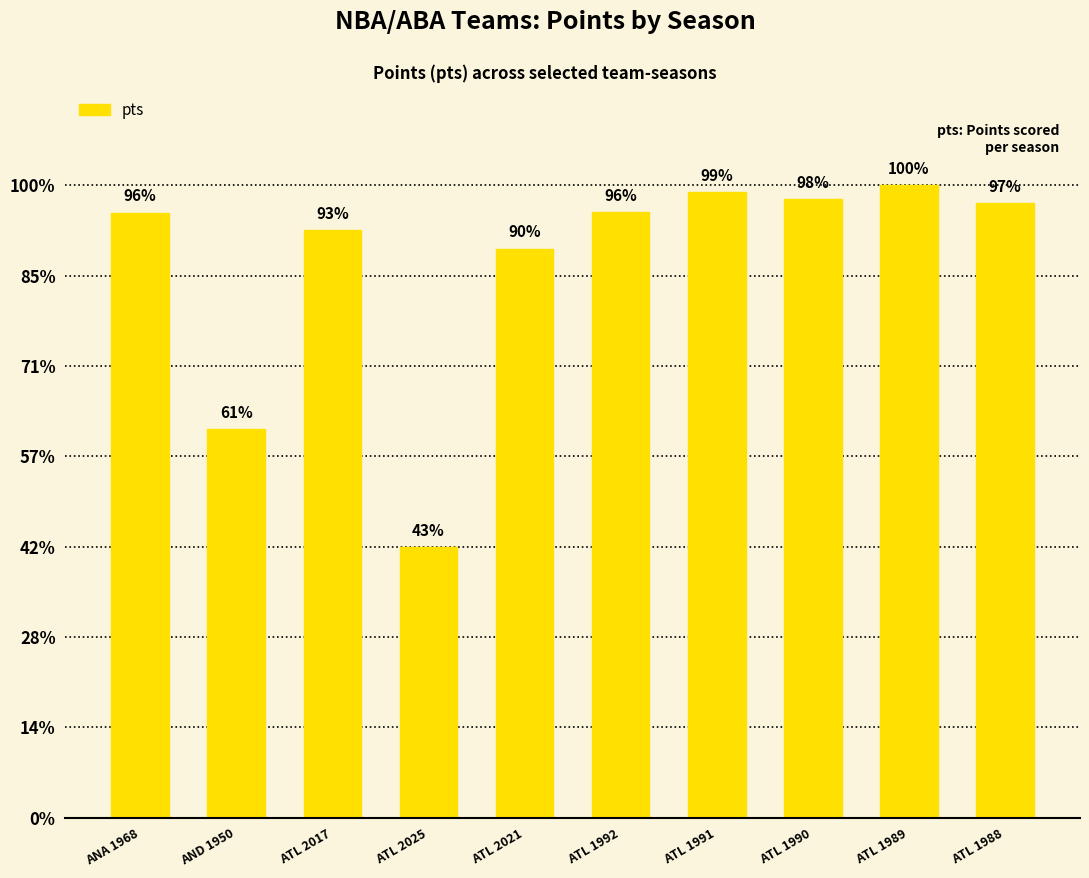

What is the sum of the values at ATL 1991 and ATL 1988?

17847